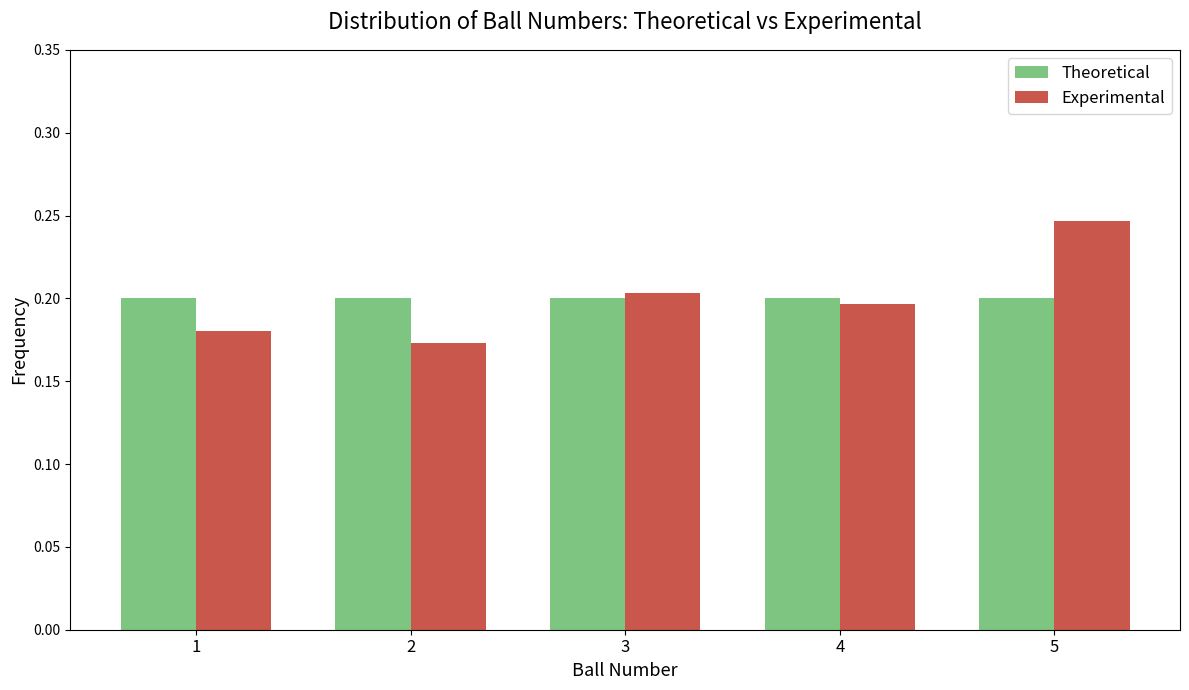

How many Experimental values are between 0 and 1?

5